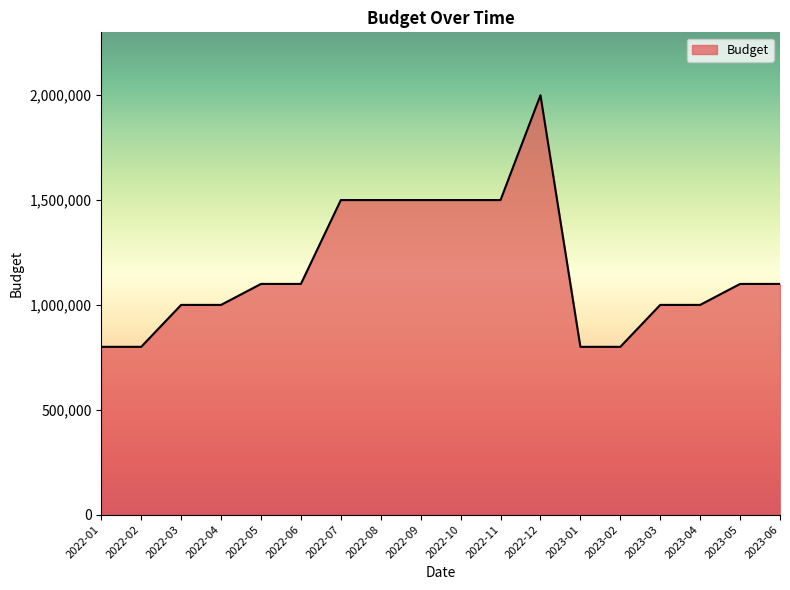

What is the smallest value displayed?

800000